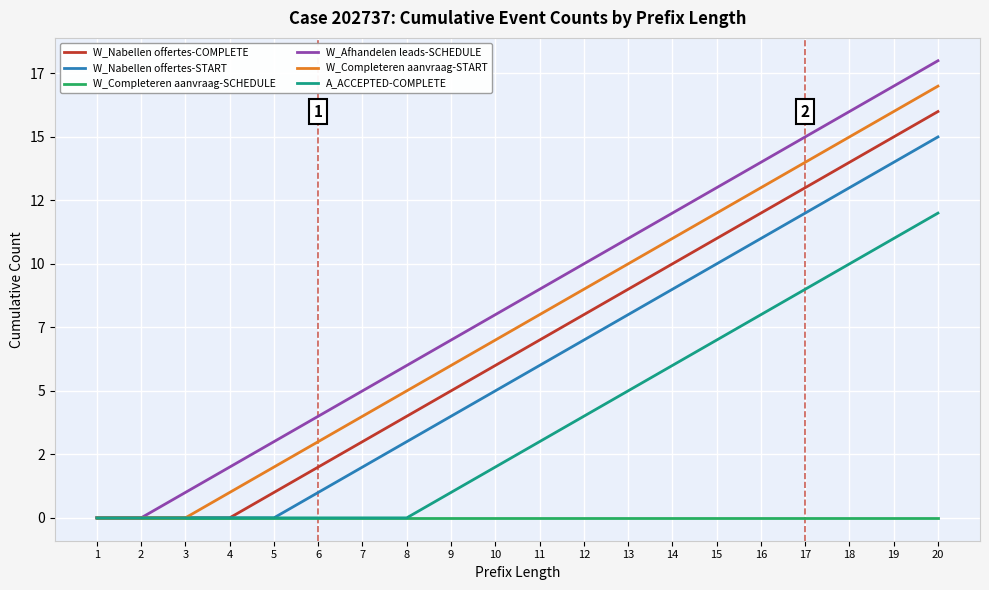

Rank the series by their maximum value, from highest to lowest.

W_Afhandelen leads-SCHEDULE, W_Completeren aanvraag-START, W_Nabellen offertes-COMPLETE, W_Nabellen offertes-START, A_ACCEPTED-COMPLETE, W_Completeren aanvraag-SCHEDULE